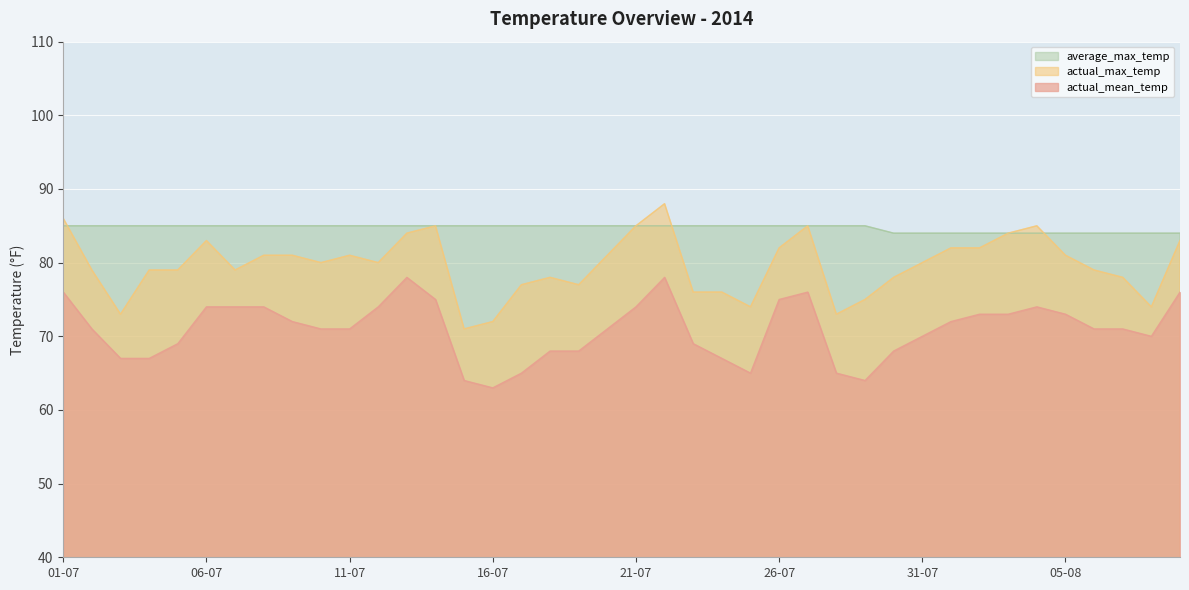

What value does the actual_max_temp series have at 01-07, to the nearest 5?

85